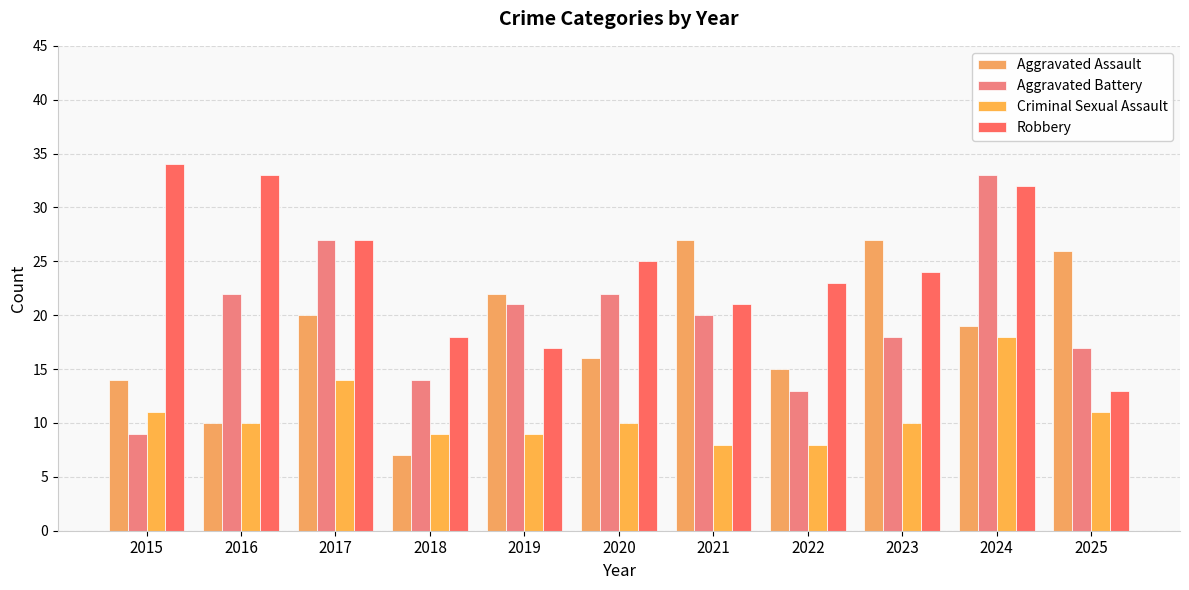

Is it true that Robbery equals 8 at 2023?

False